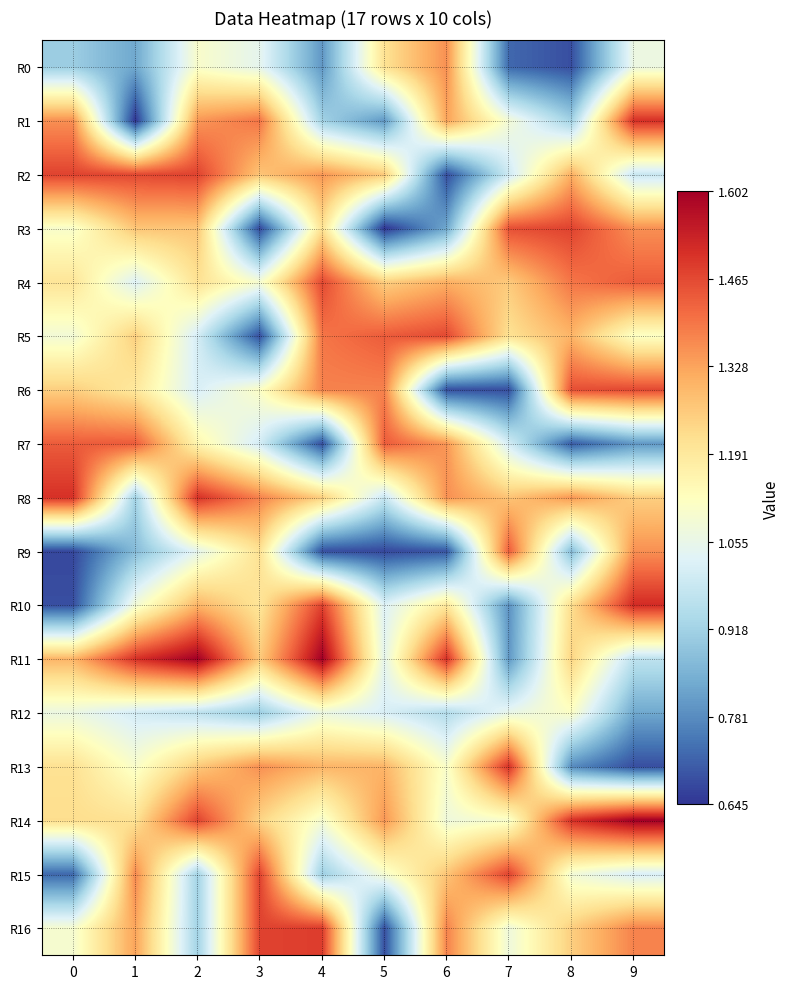

What is the smallest value displayed?

0.6